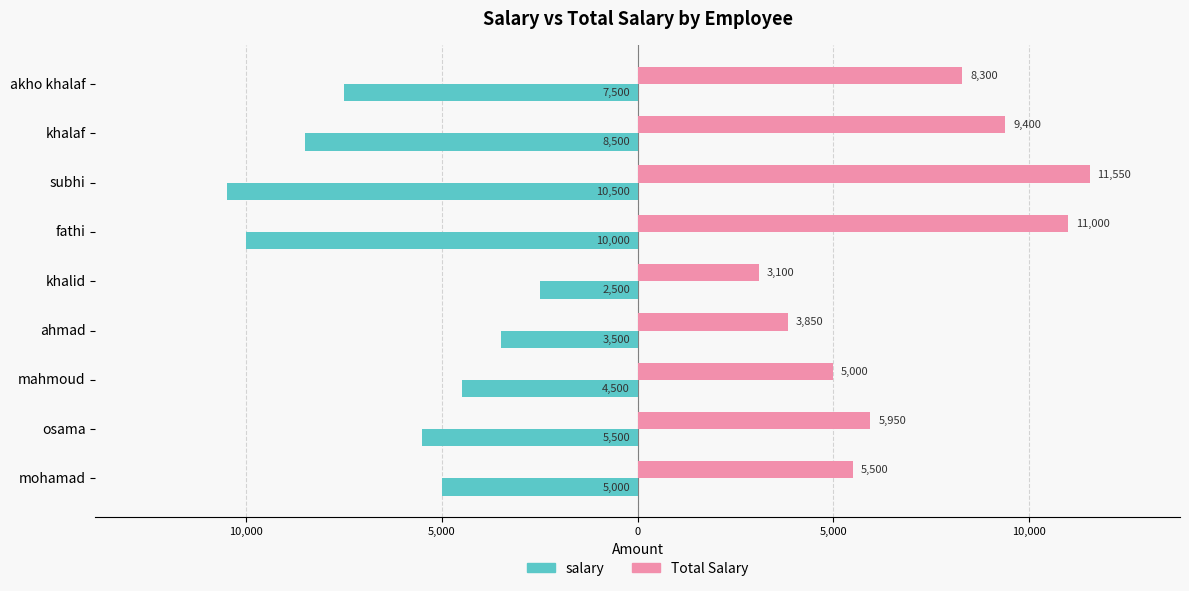

What is the sum of all Total Salary values?

63650